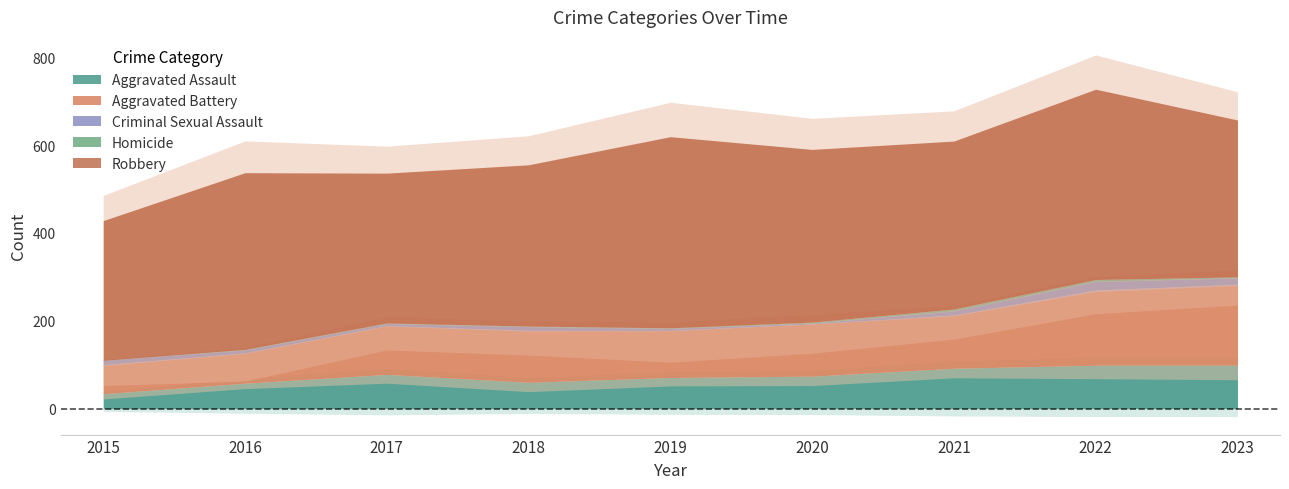

What are all the series names shown in the legend?

Aggravated Assault, Aggravated Battery, Criminal Sexual Assault, Homicide, Robbery